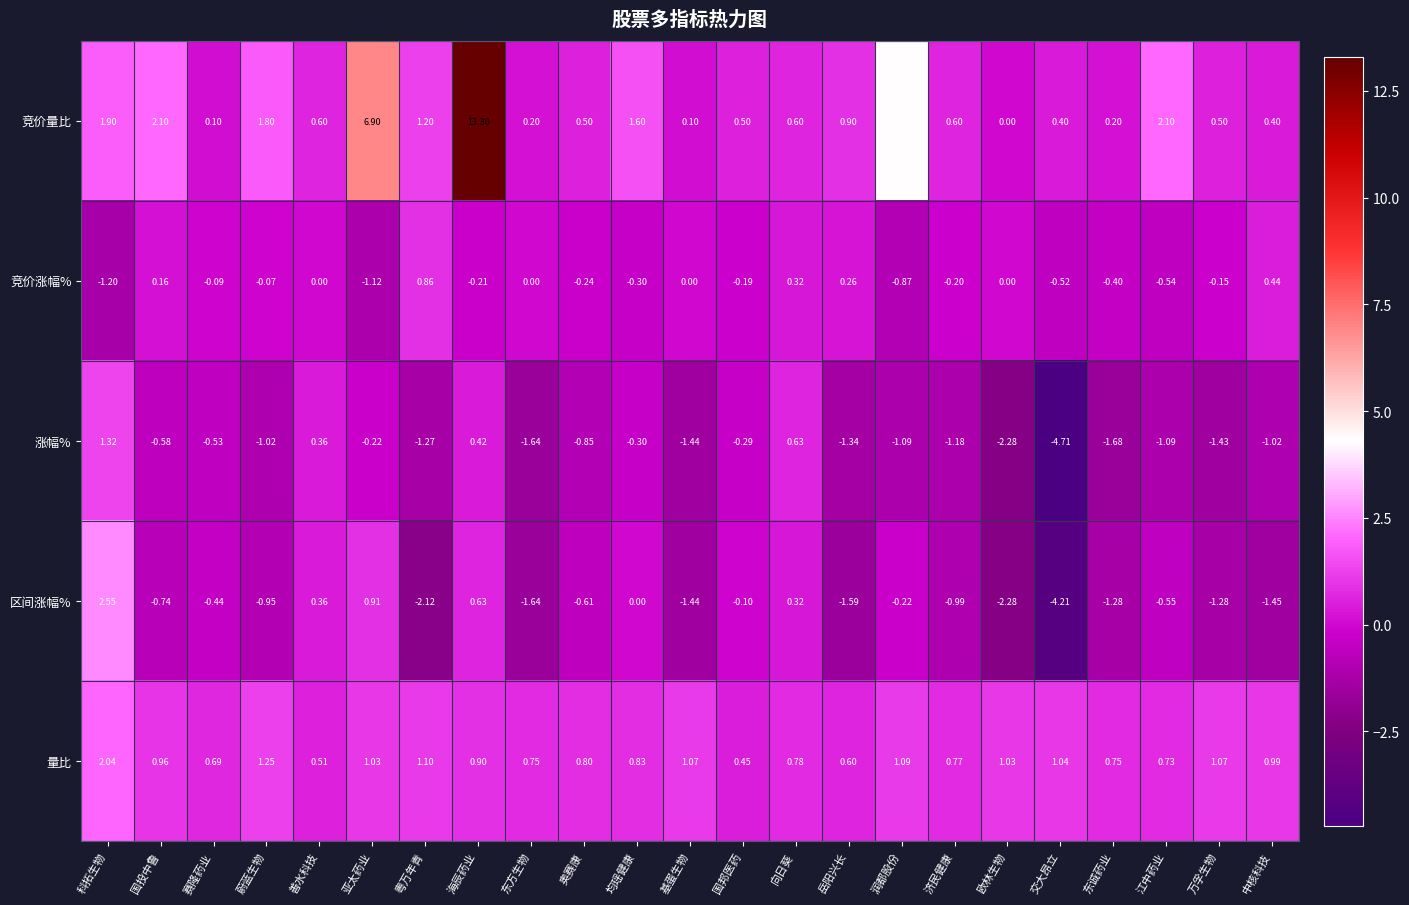

Between 奥赛康 and 国邦医药, which series saw the biggest shift?

涨幅%